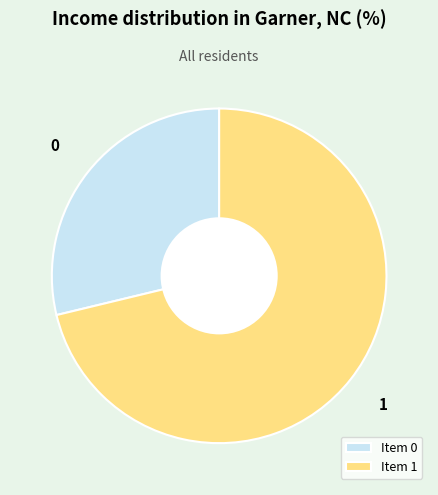

The 1 slice represents 85% of the pie. True or false?

False